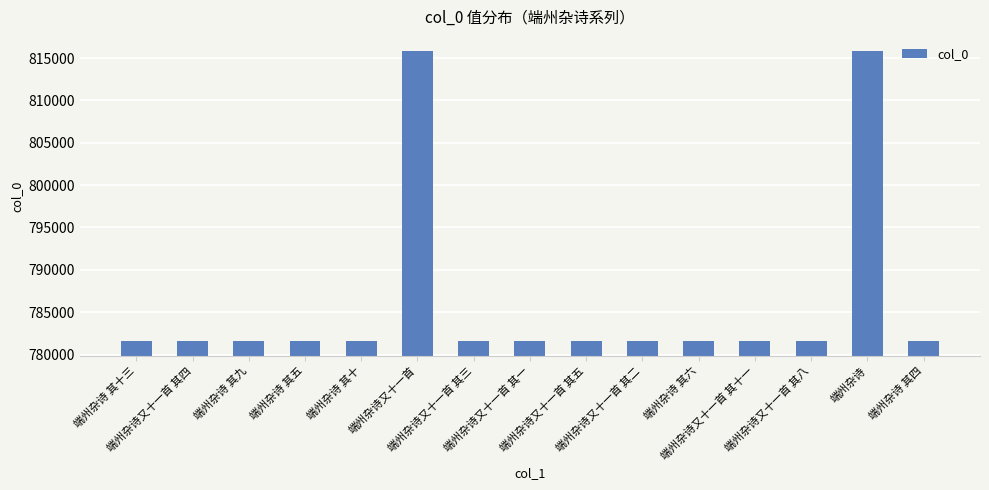

What is the change in value from 端州杂诗 其十 to 端州杂诗又十一首 其十一?

+15